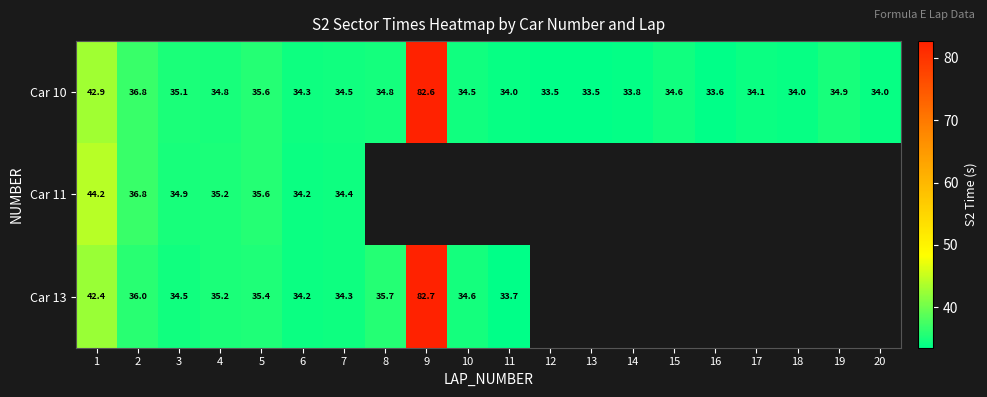

Is the value of Car 10 at 11 greater than the value of Car 11 at 4?

No